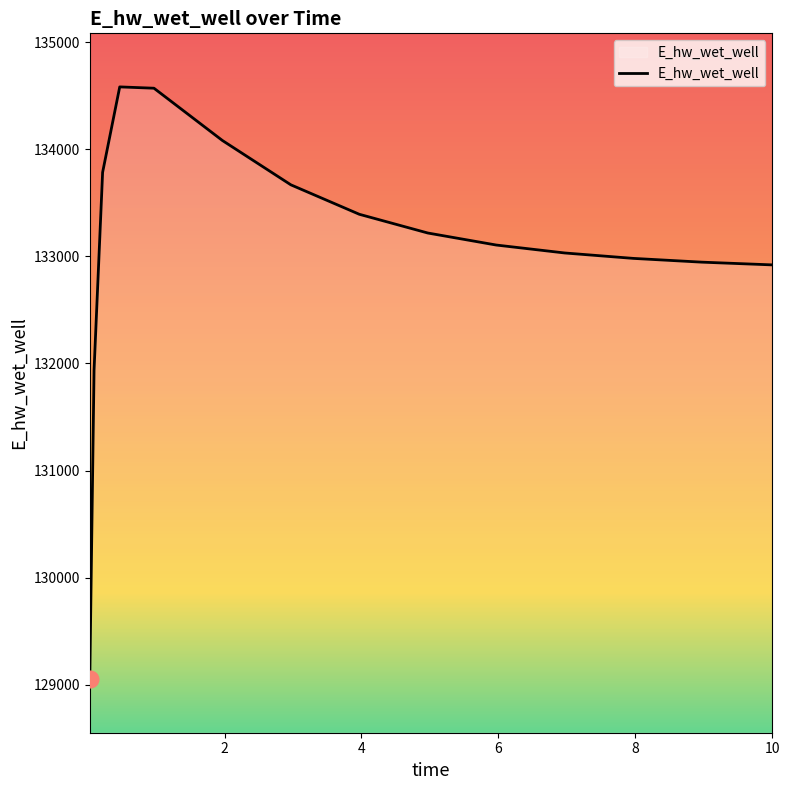

What is the difference between the maximum and minimum values?

5528.6